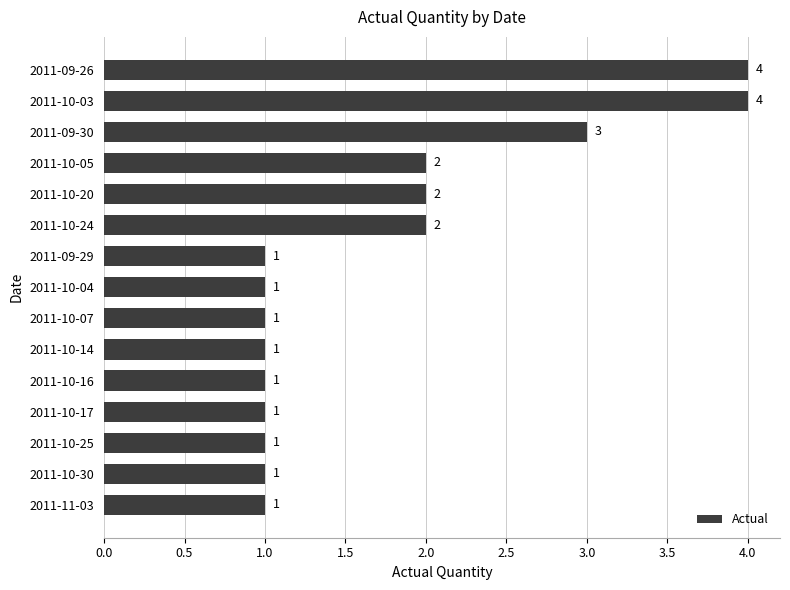

The chart shows a value of 0 at 2011-09-29. True or false?

False